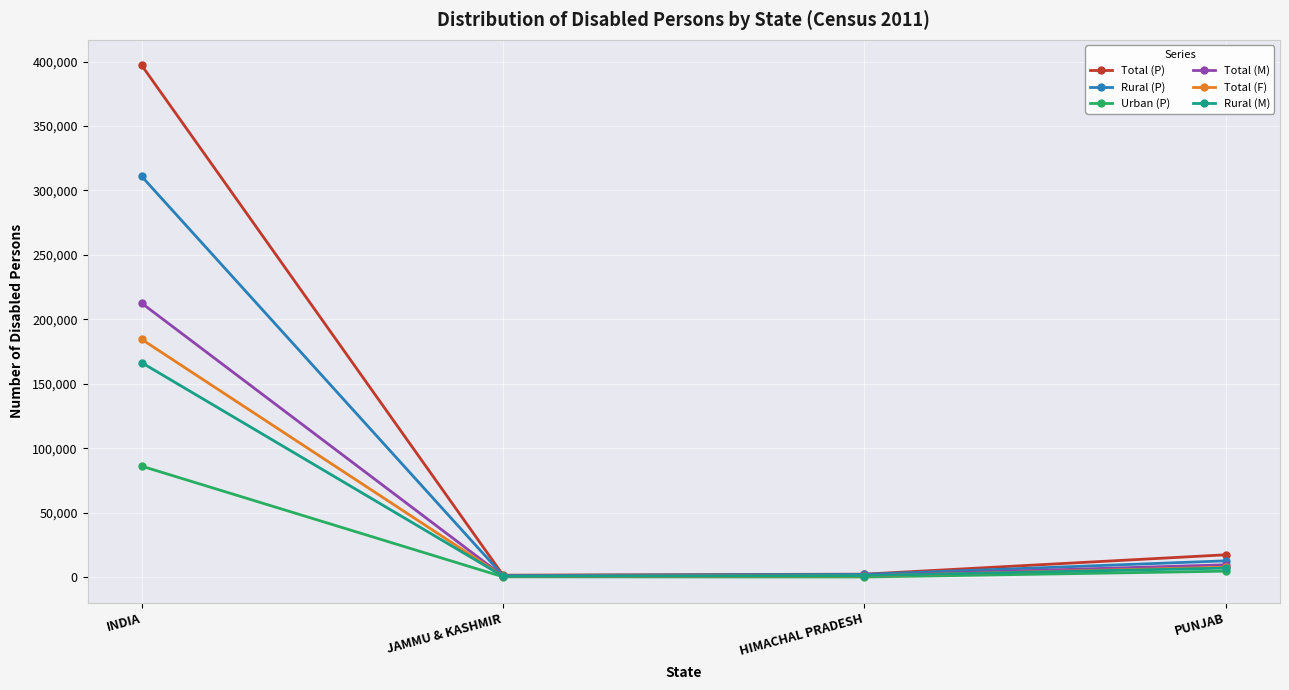

Is the value of Urban (P) at HIMACHAL PRADESH greater than the value of Total (M) at PUNJAB?

No